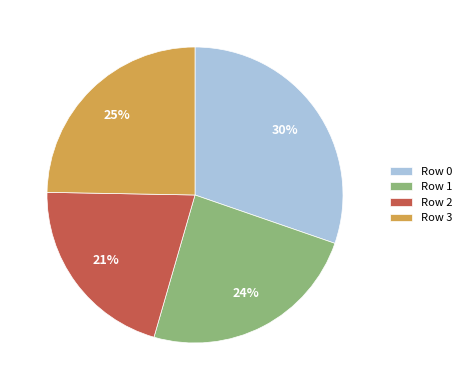

To the nearest percent, what is the difference between the largest and smallest slice percentages?

9%